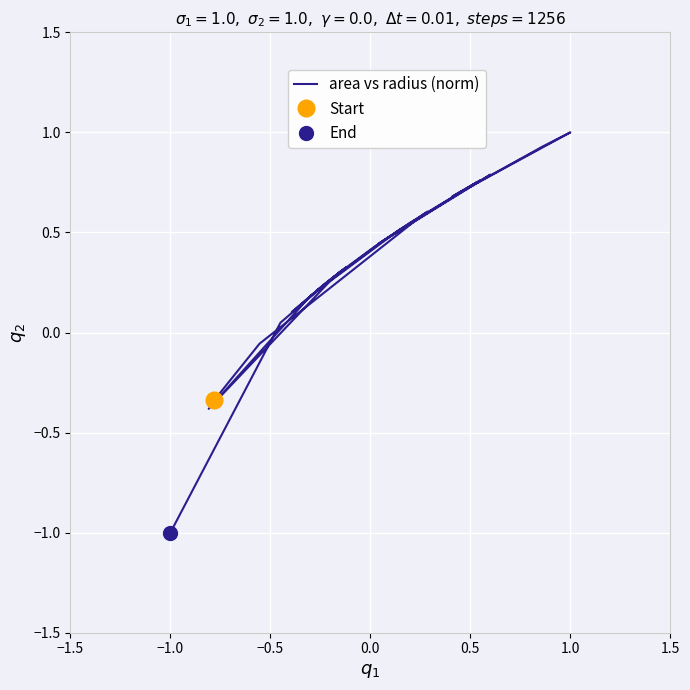

What is the minimum value shown in the chart?

-1.0